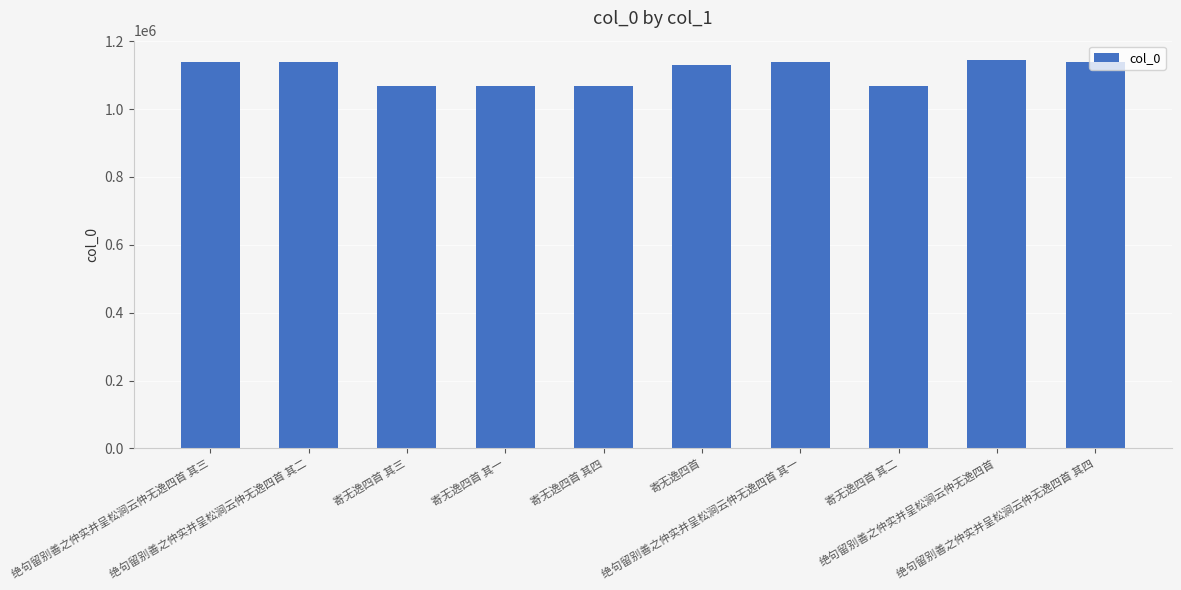

What is the maximum value shown in the chart?

1144426